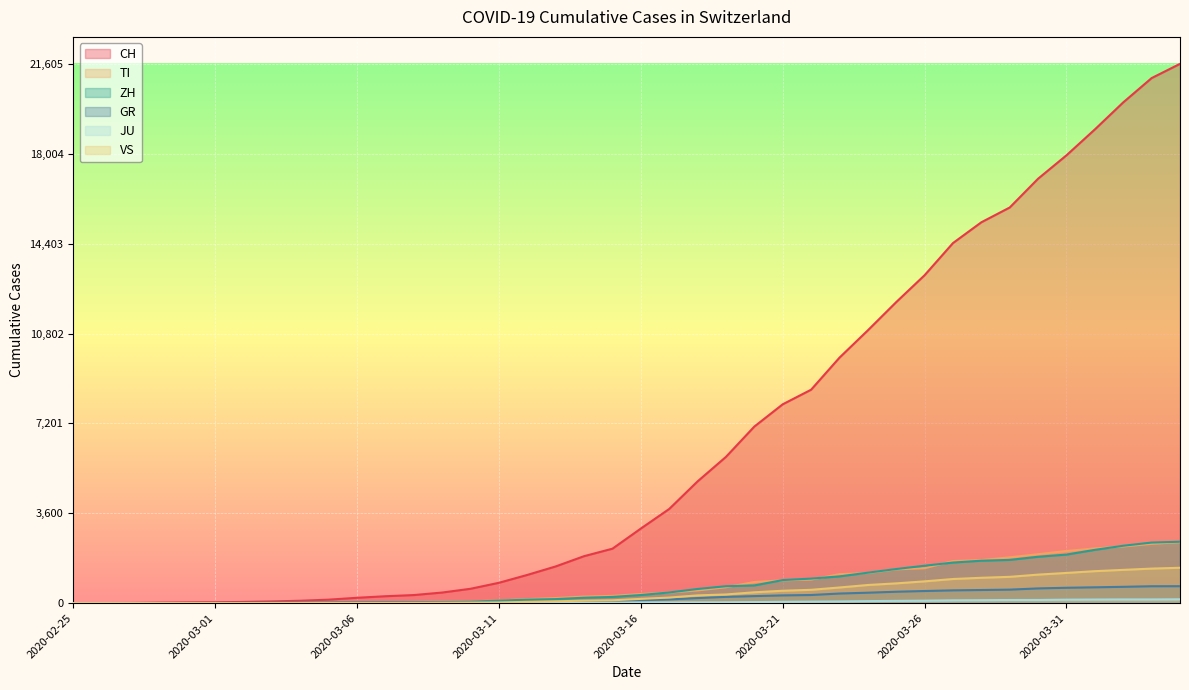

What are all the series names shown in the legend?

CH, TI, ZH, GR, JU, VS